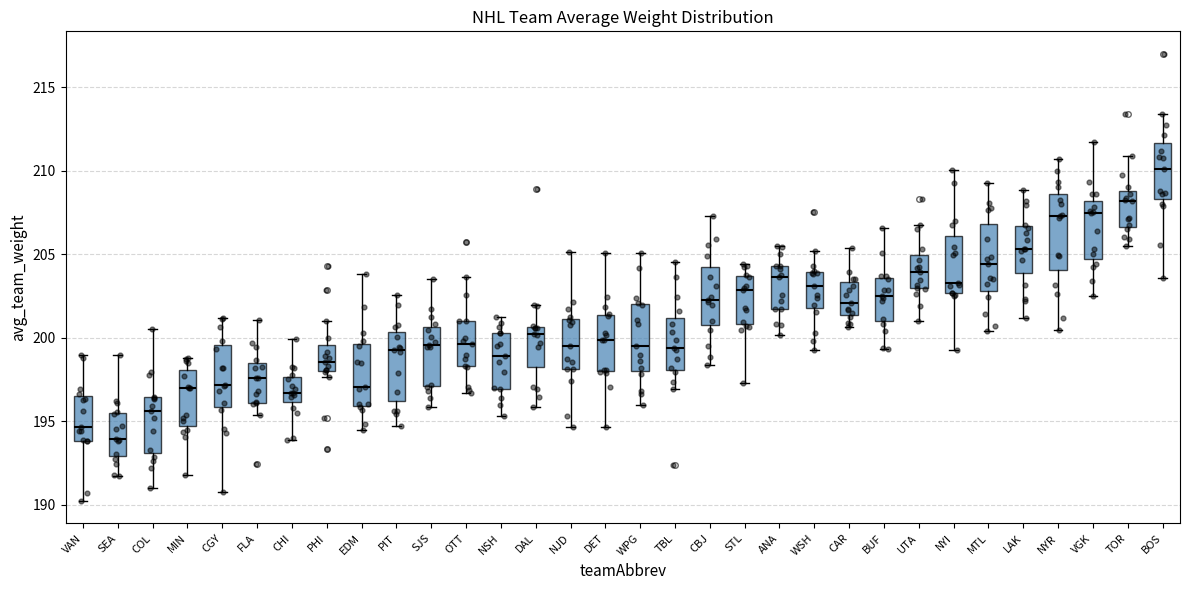

Where does the median line of the box for BUF sit on the y-axis? The values are not printed on the chart, so give them approximately, as read against the axis.

202.5